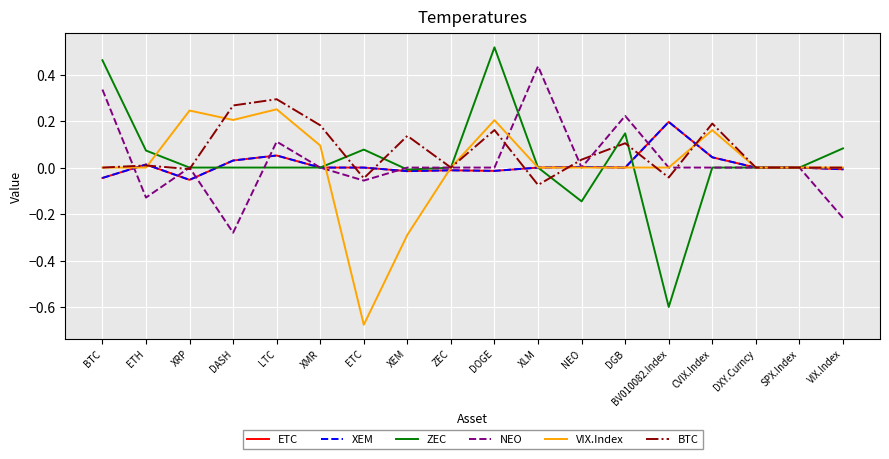

Is this an area chart (filled region under the line)?

No